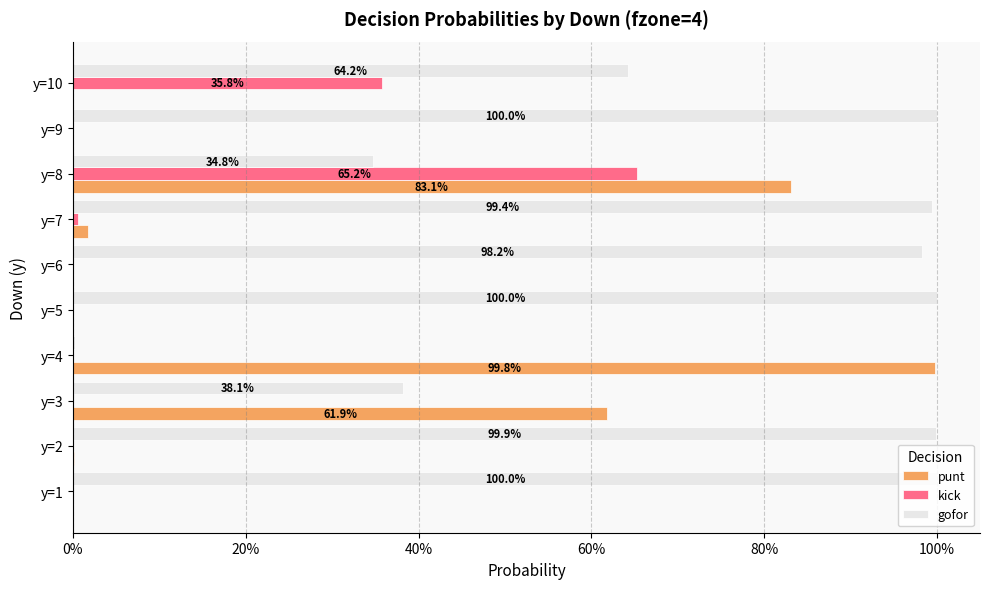

What are all the series names shown in the legend?

punt, kick, gofor